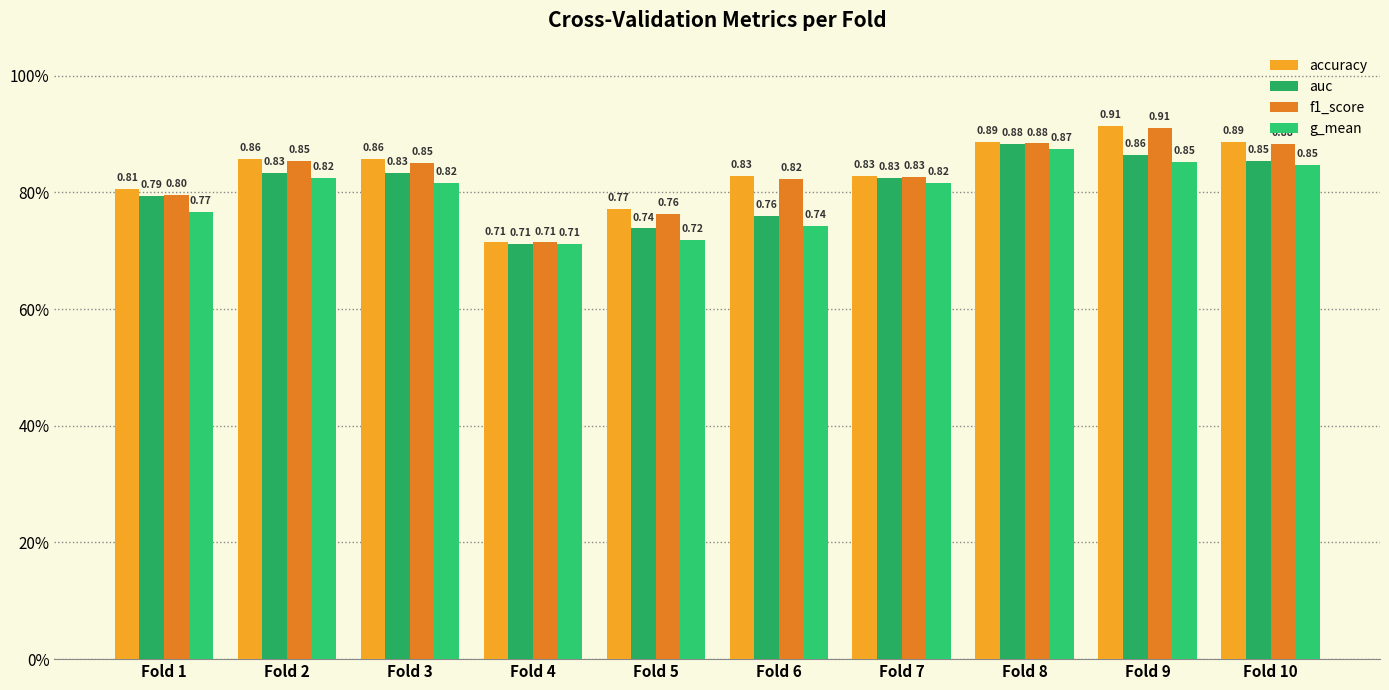

Count the auc values in the range 0 to 1.

10